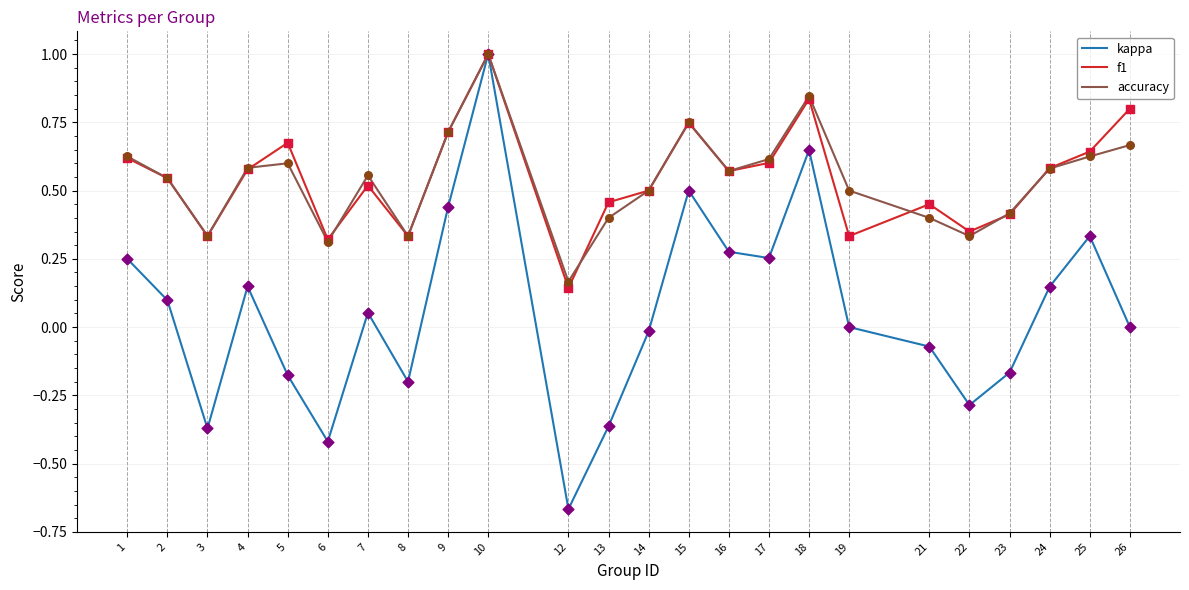

At how many categories does at least one series exceed 0?

24